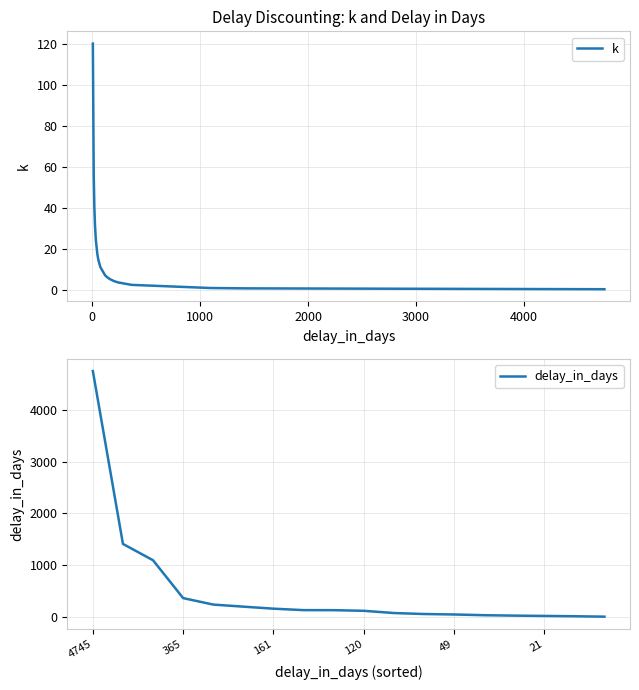

Is this an area chart (filled region under the line)?

No